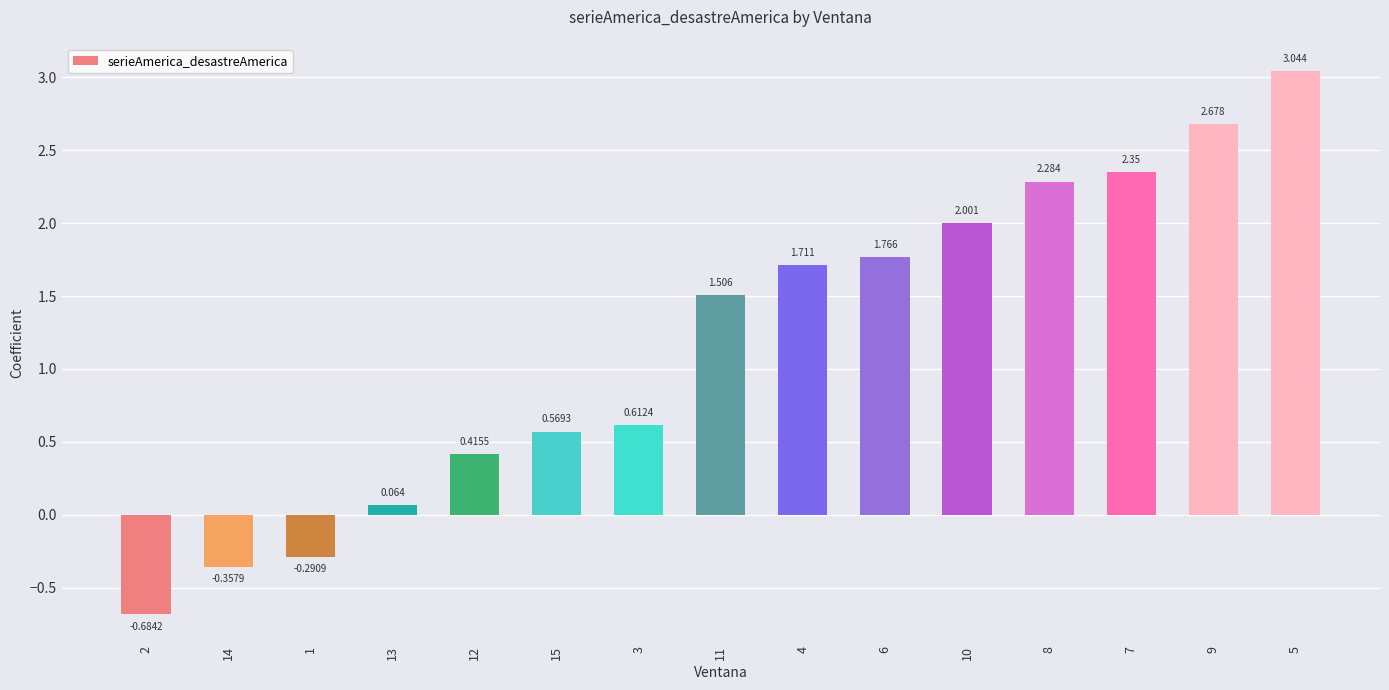

What is the average value?

1.2